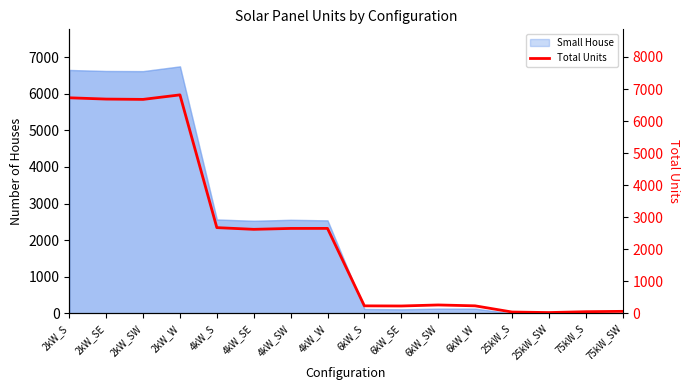

The value at 25kW_S is 42. True or false?

True